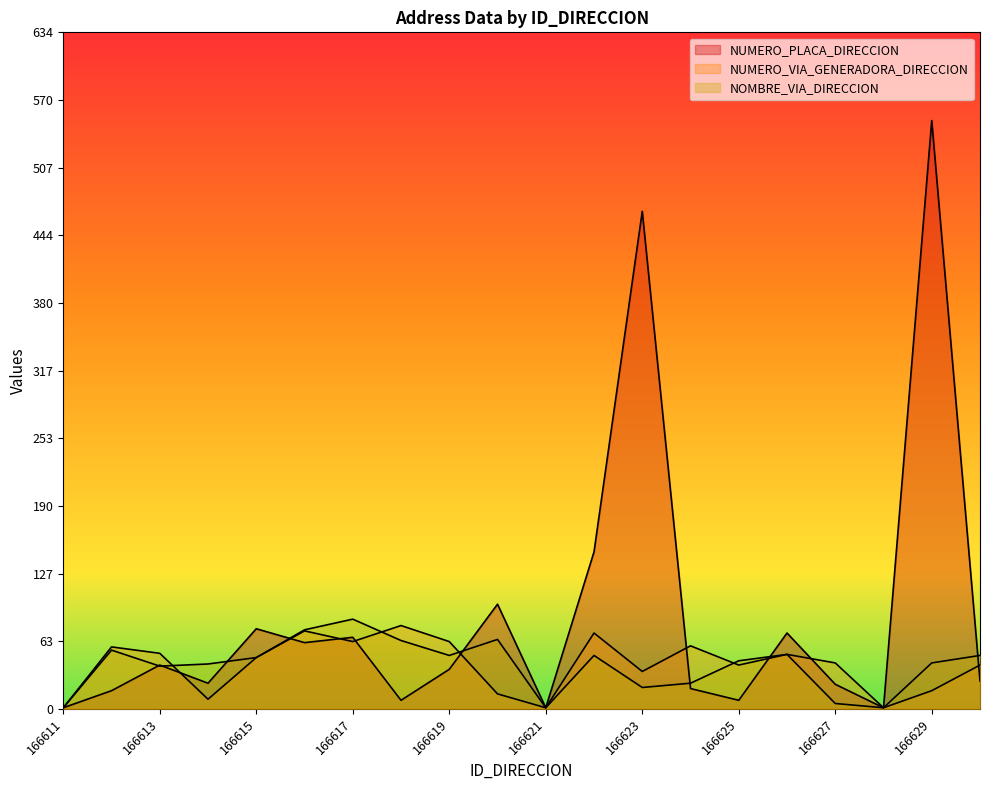

What is the average value of the NUMERO_VIA_GENERADORA_DIRECCION series?

41